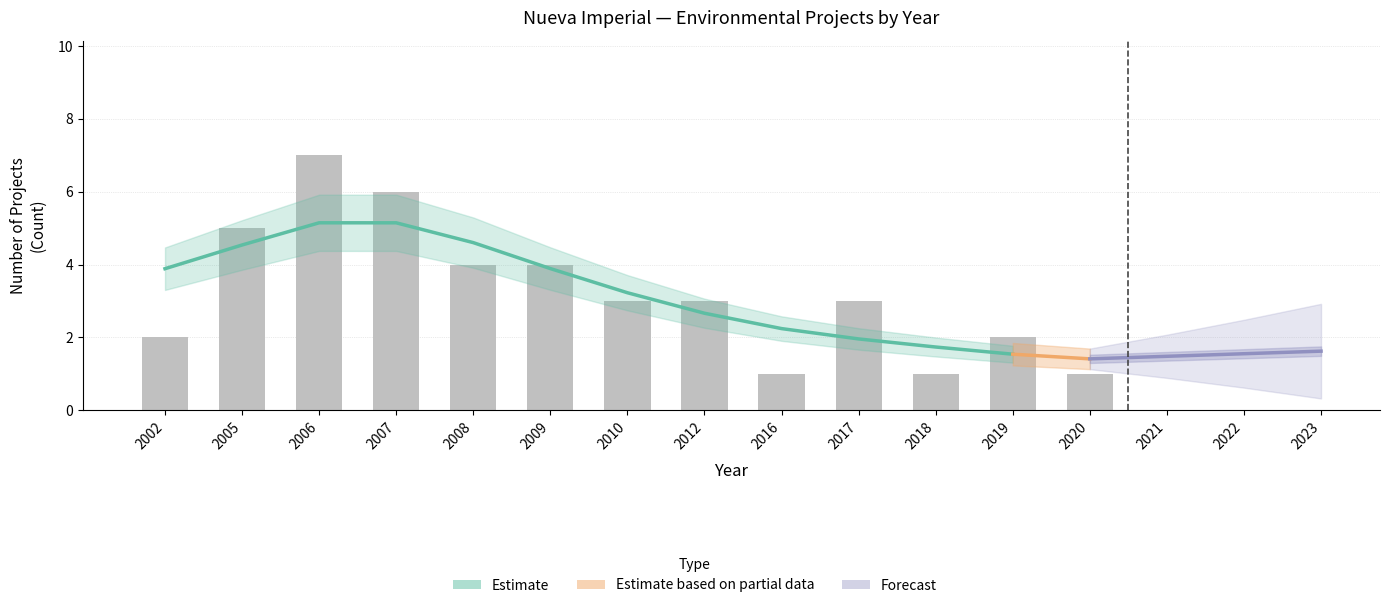

How many distinct data groups are displayed?

1